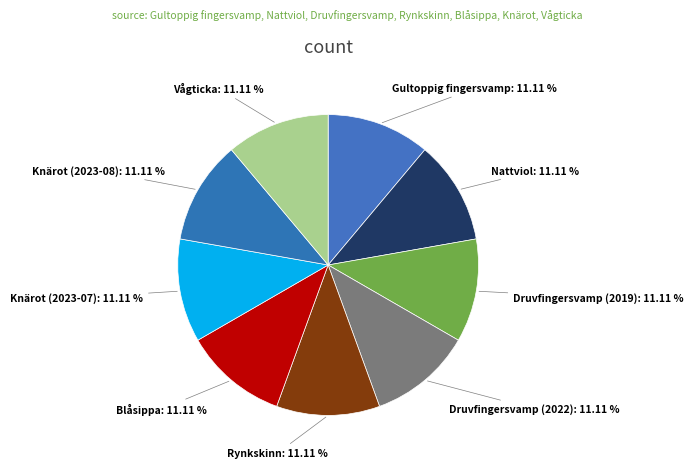

To the nearest percent, what is the average slice percentage?

11%